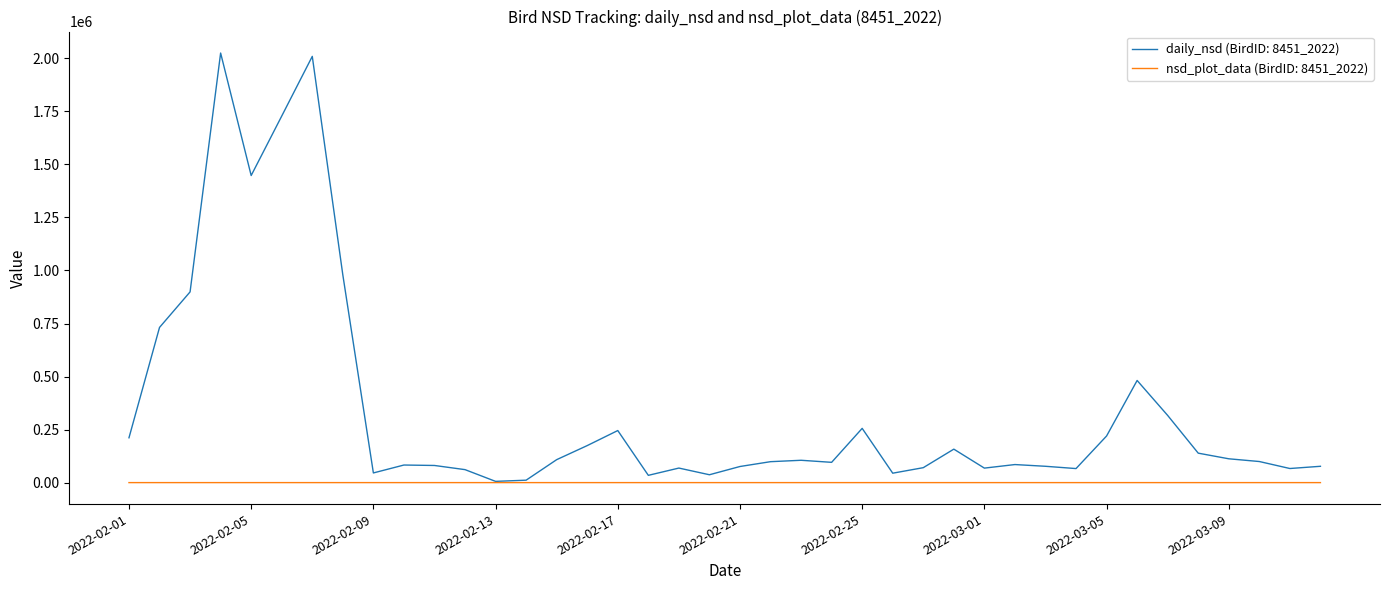

What is the highest value of the daily_nsd (BirdID: 8451_2022) series?

2025163.6